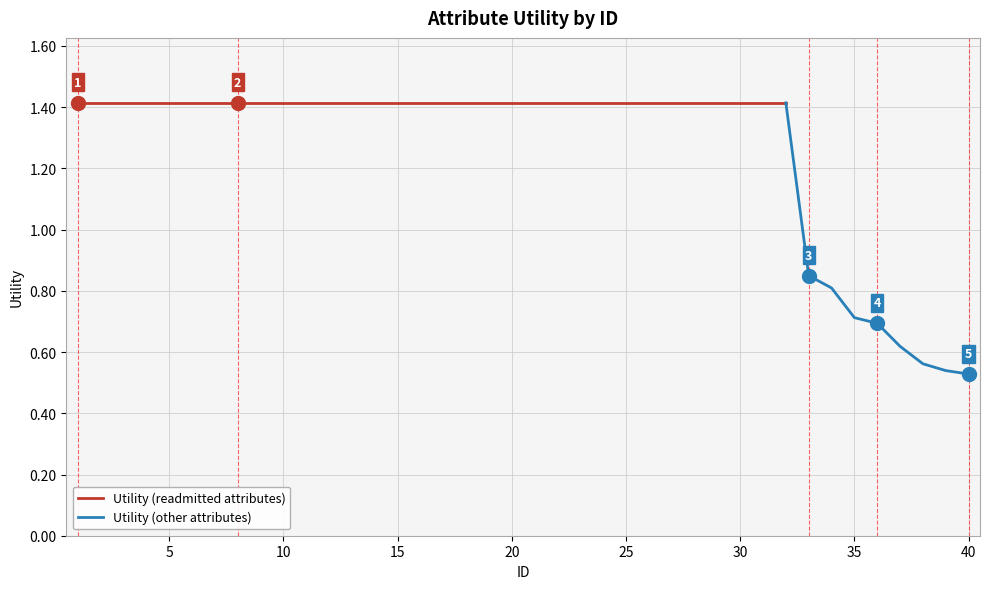

Is it true that the value at 31 is 0.8?

False